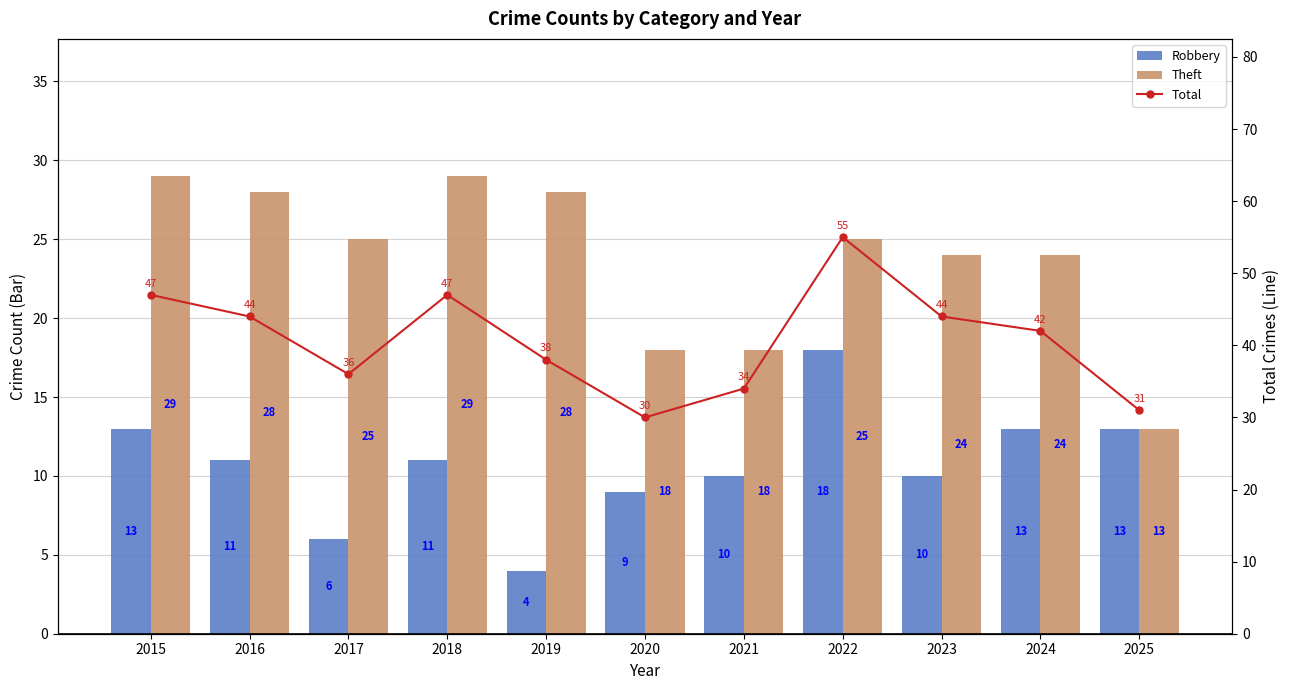

Are the bars horizontal?

No